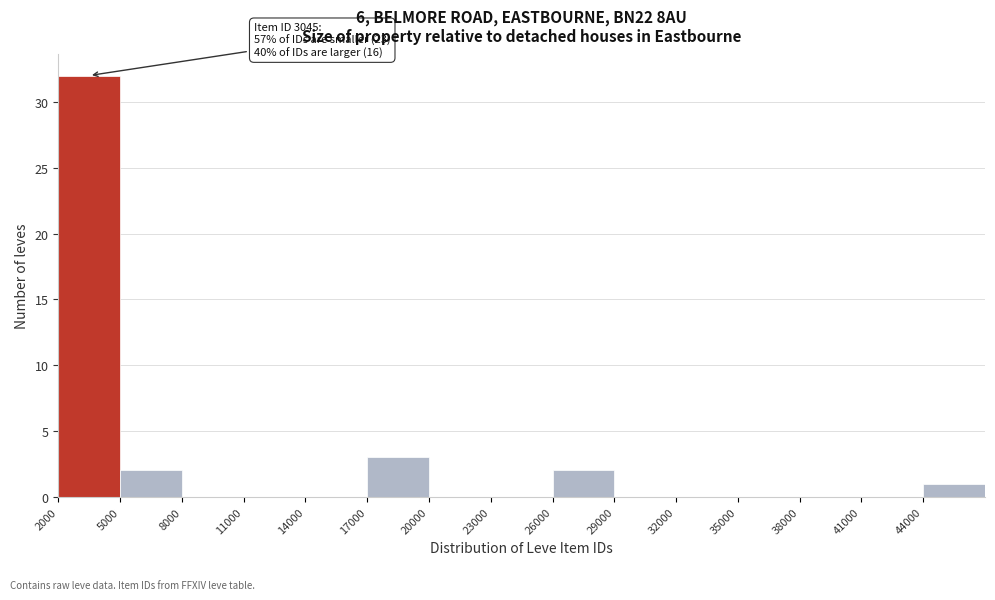

Over which range of the x-axis is the bar tallest?

2000 to 5000